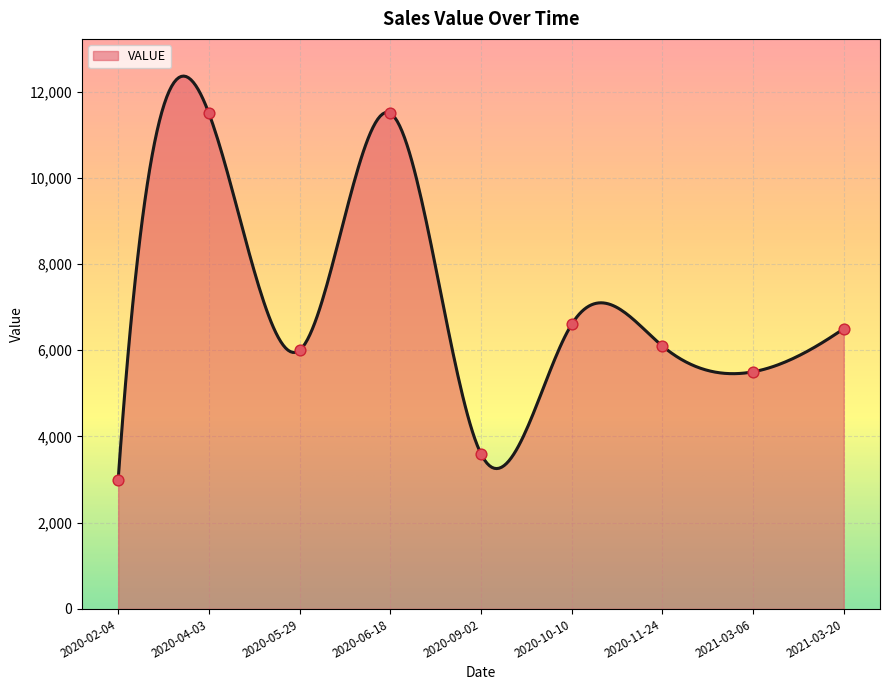

Between 2020-02-04 and 2021-03-06, which is larger?

2021-03-06